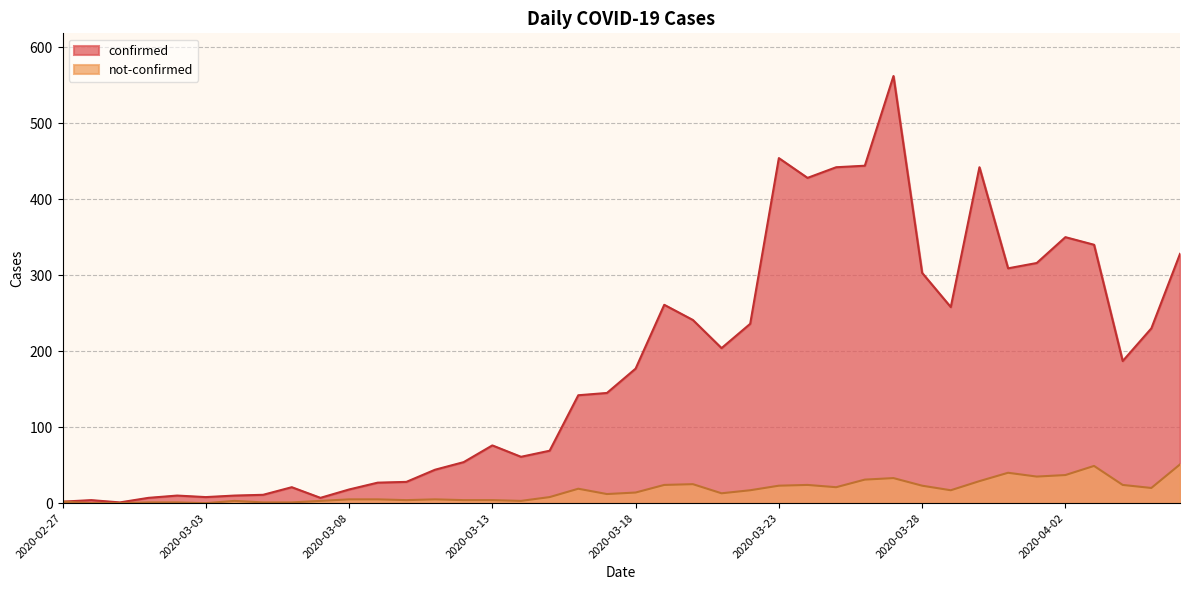

Rank the series by their maximum value, from lowest to highest.

not-confirmed, confirmed